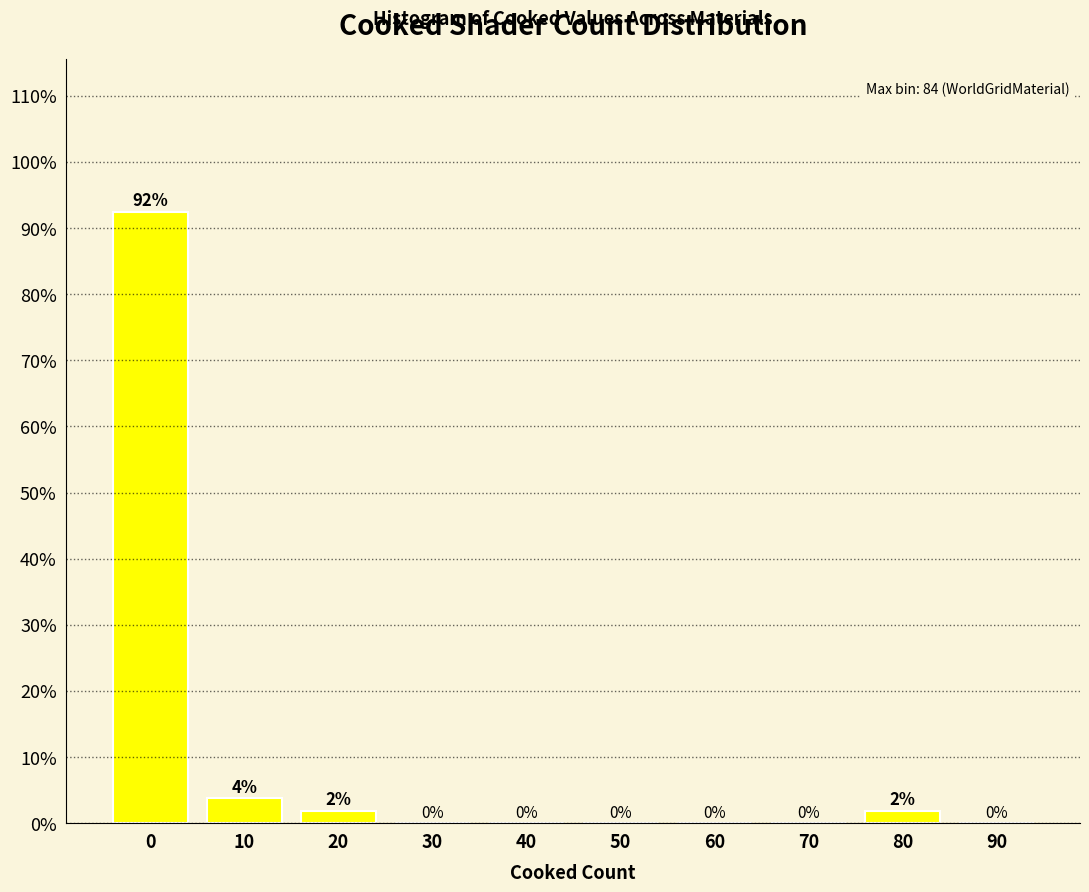

At which label is the value closest to 46?

10